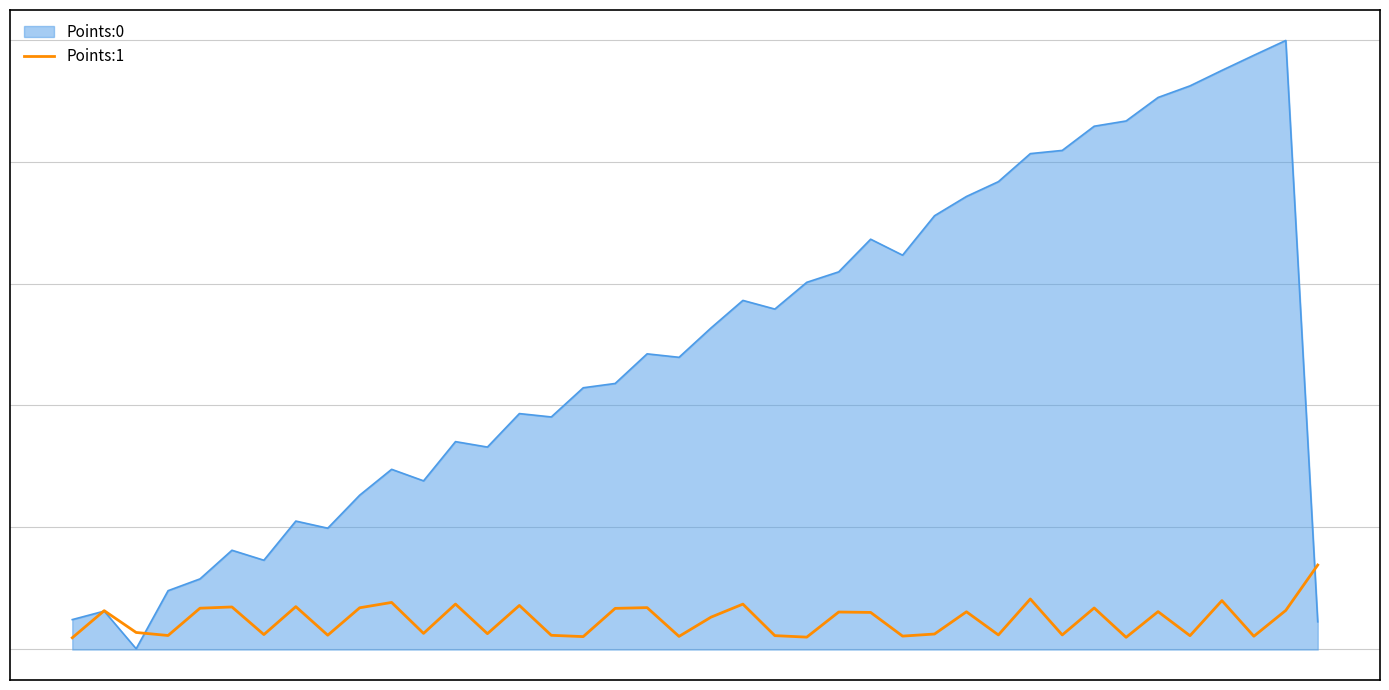

Does the chart display data point markers on the line(s)?

No